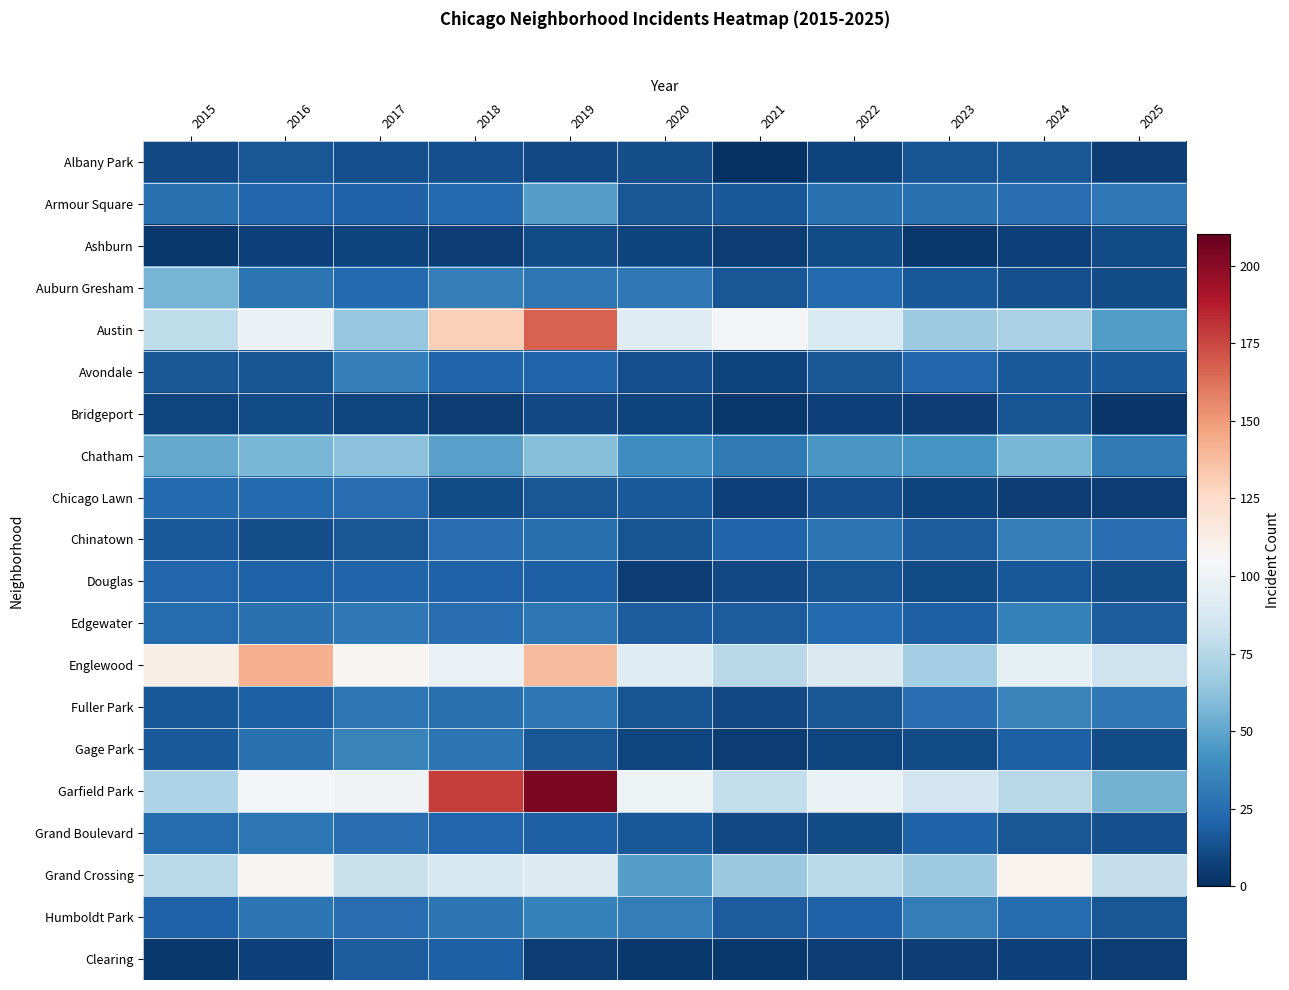

What is the spread (max minus min) of values at 2016?

135